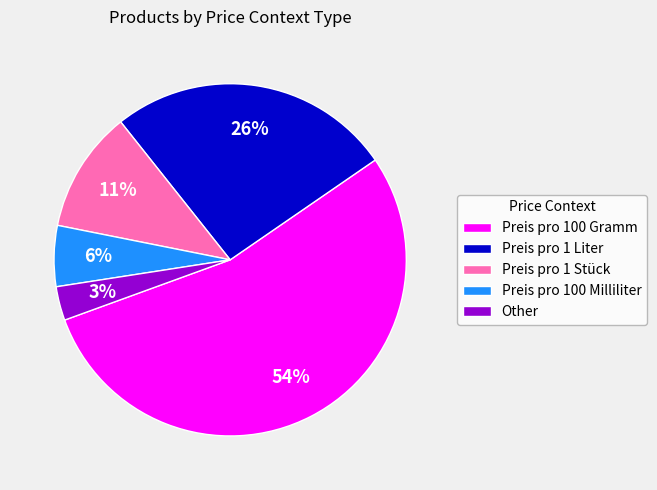

Which slice is the largest?

Preis pro 100 Gramm